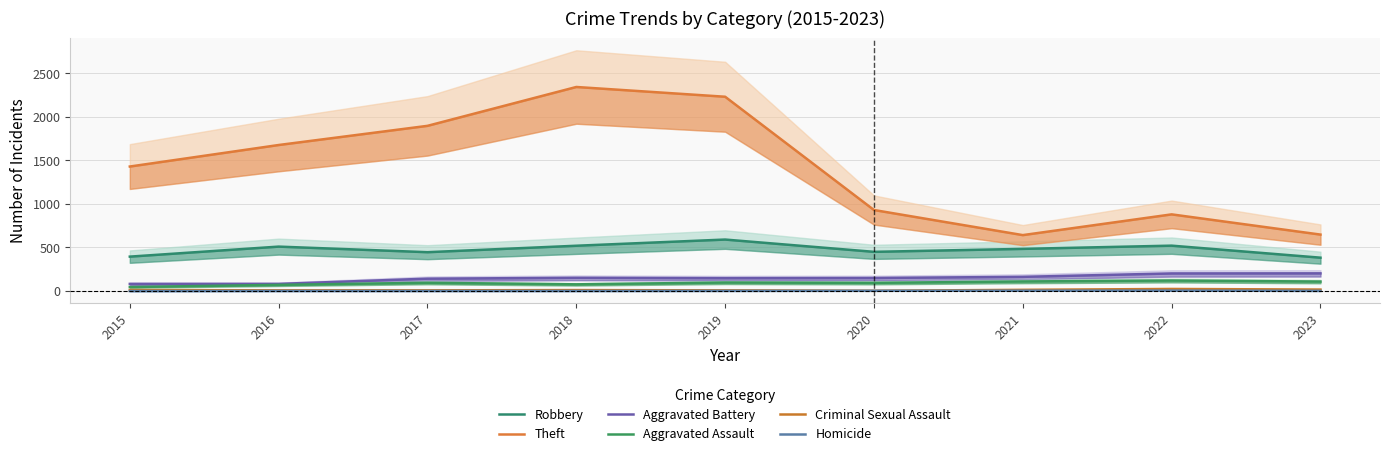

What is the total value across all series at 2015?

1964